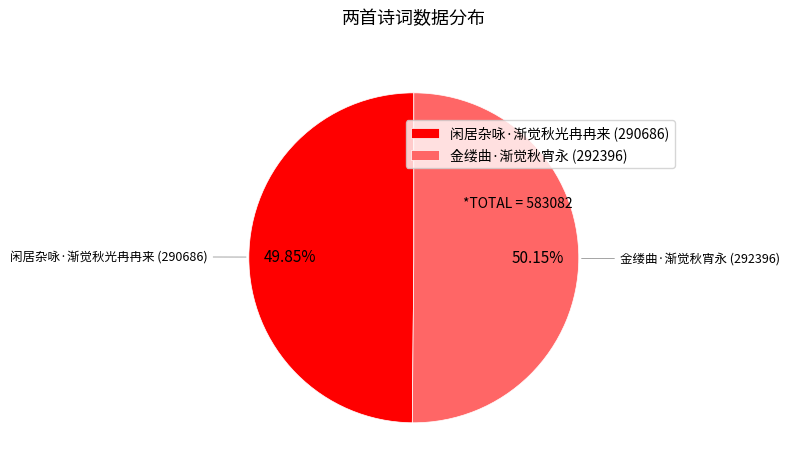

To the nearest percent, what percentage of the pie is 闲居杂咏·渐觉秋光冉冉来?

50%